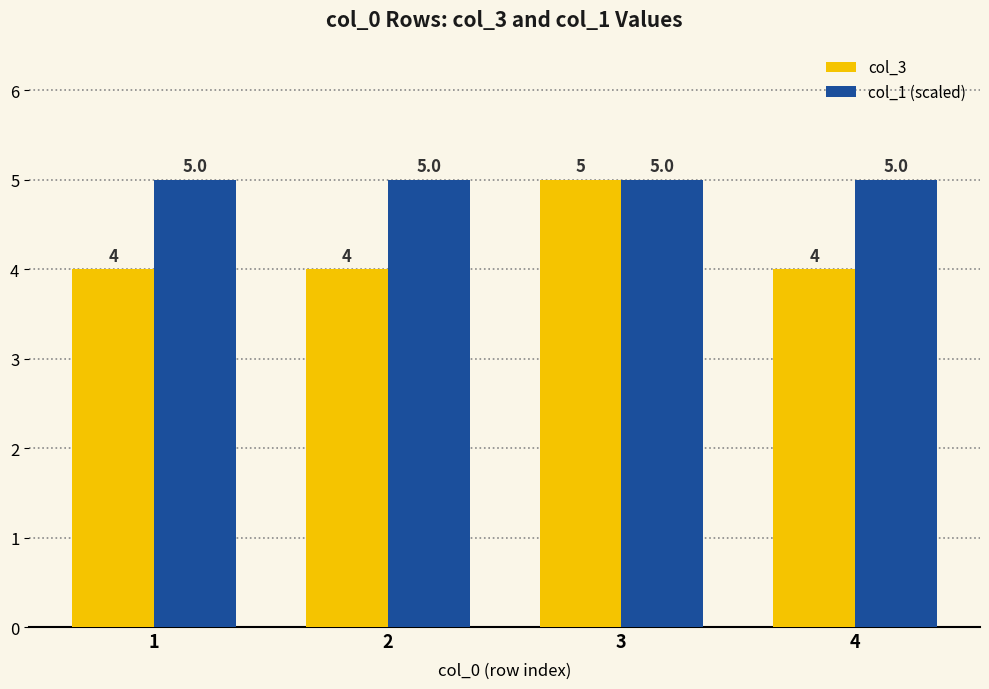

The col_1 (scaled) series shows 8 at 1. True or false?

False